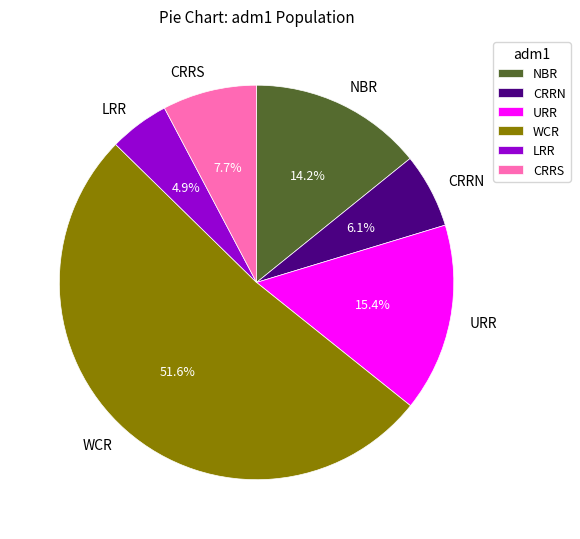

Which slice is the smallest?

LRR